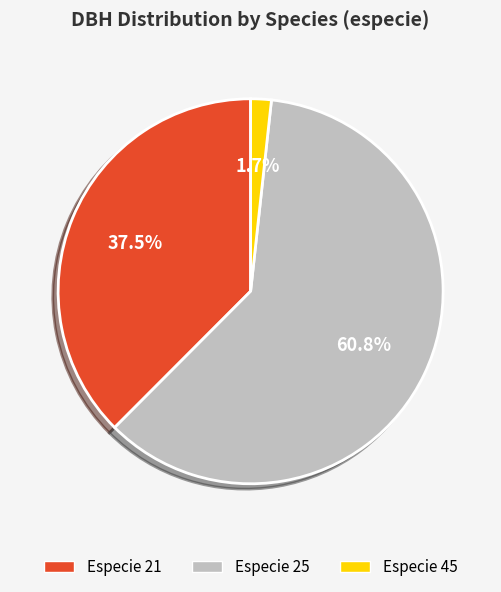

Is there any slice that represents more than half of the pie?

Yes